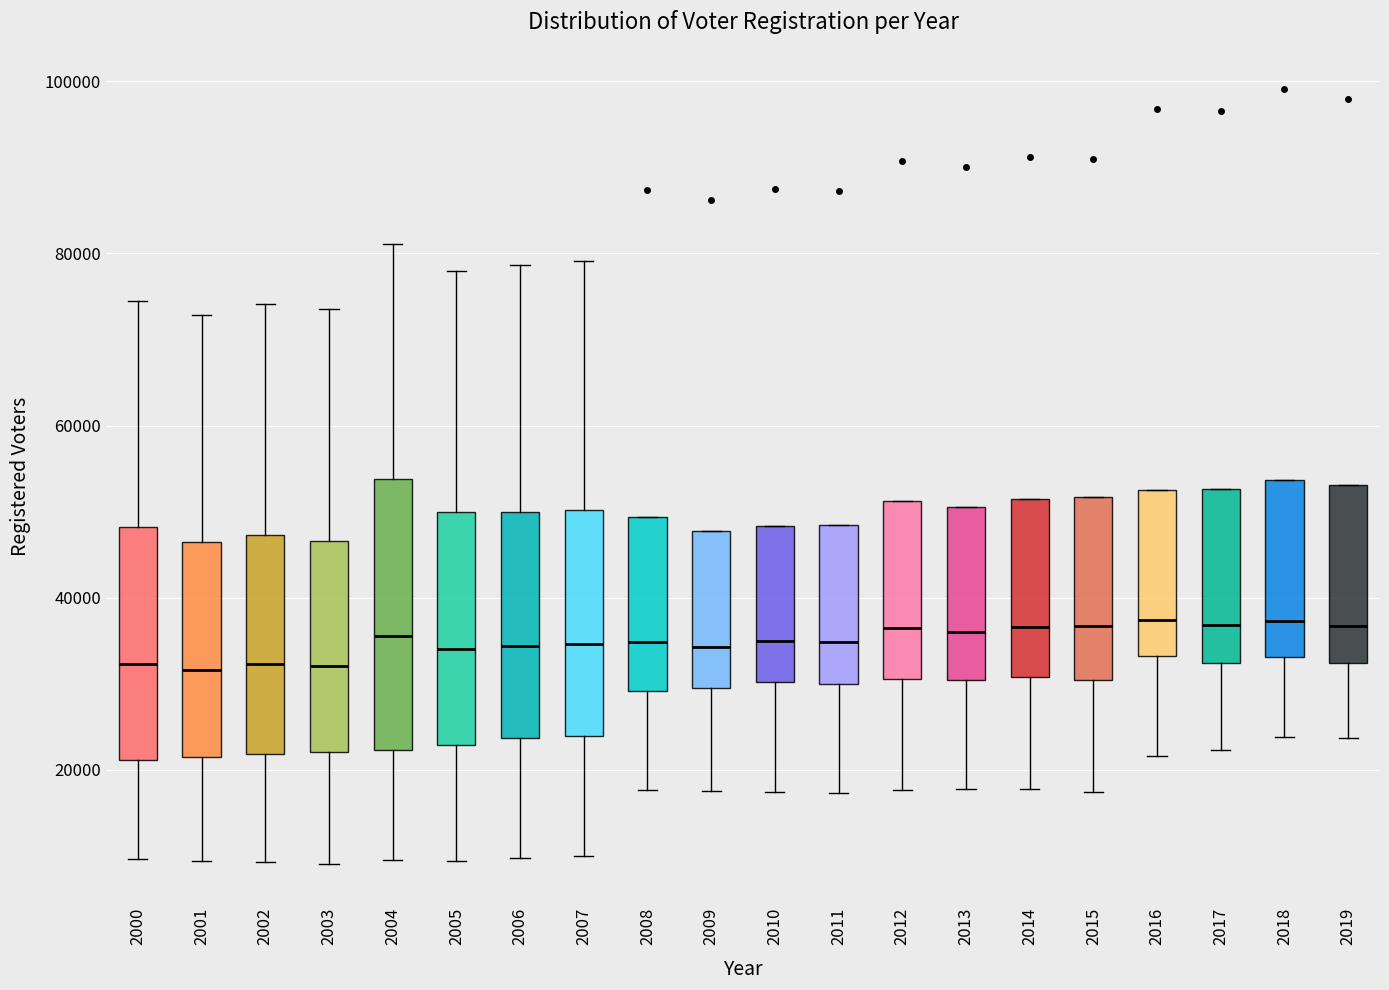

Where is the upper edge of the box at x = 2017 on the y-axis? The values are not printed on the chart, so give them approximately, as read against the axis.

52000